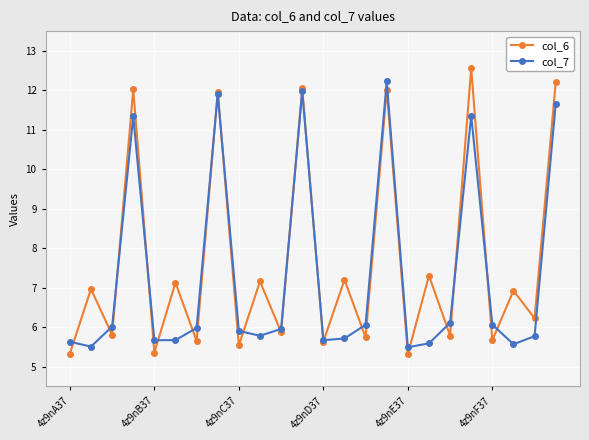

At how many categories does at least one series exceed 7?

10